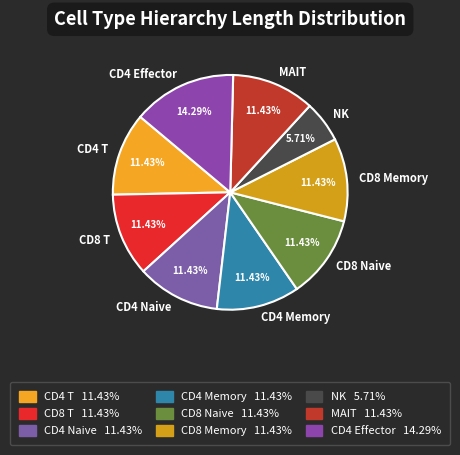

To the nearest percent, what portion does NK represent?

6%